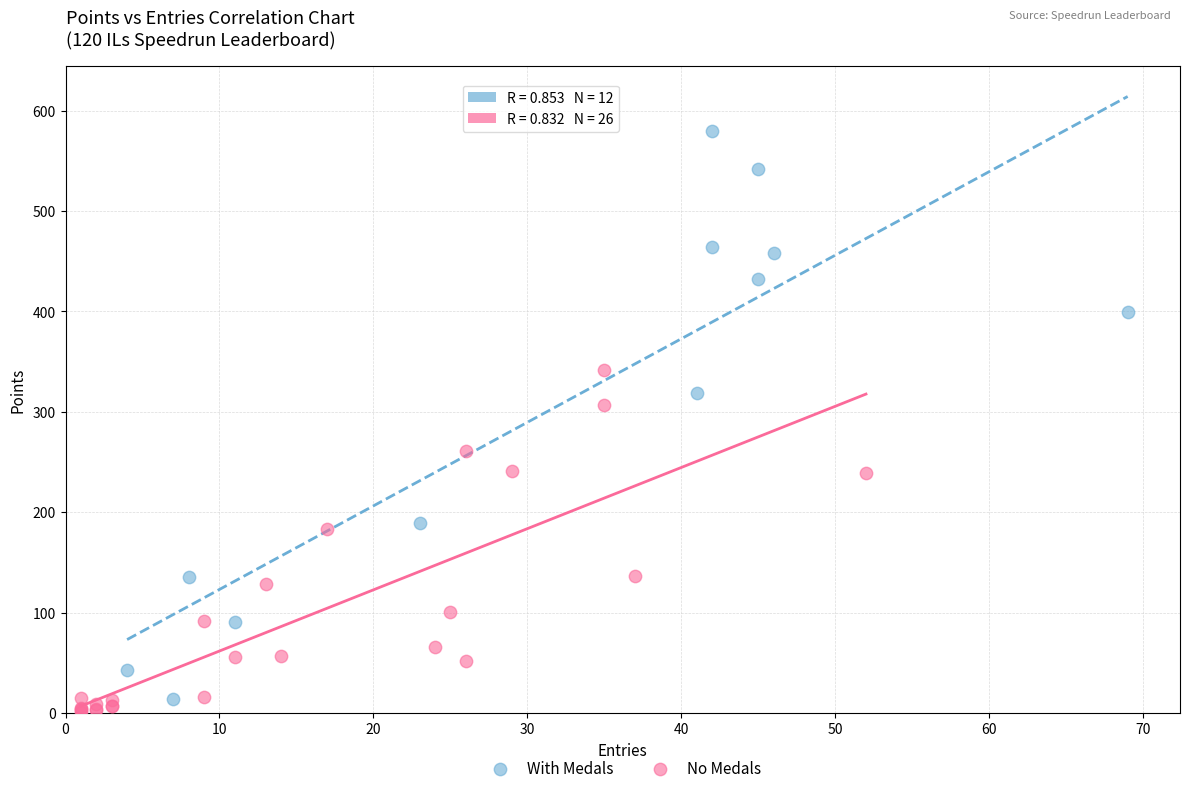

Which series reaches the minimum Y coordinate?

No Medals